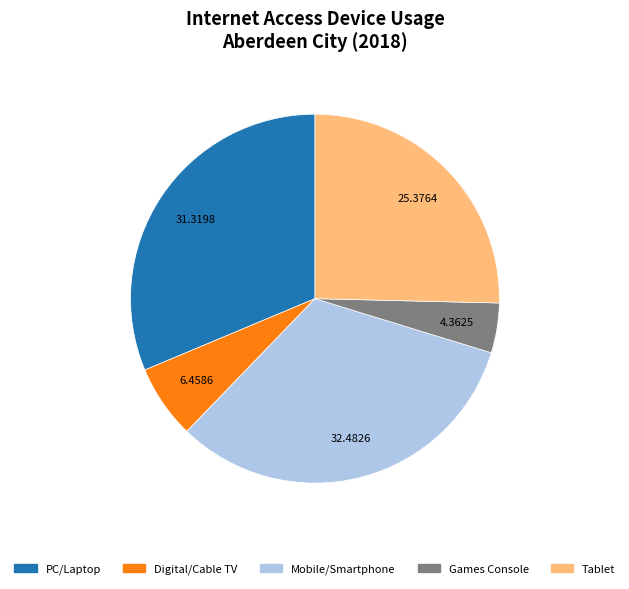

Does any single category account for the majority?

No